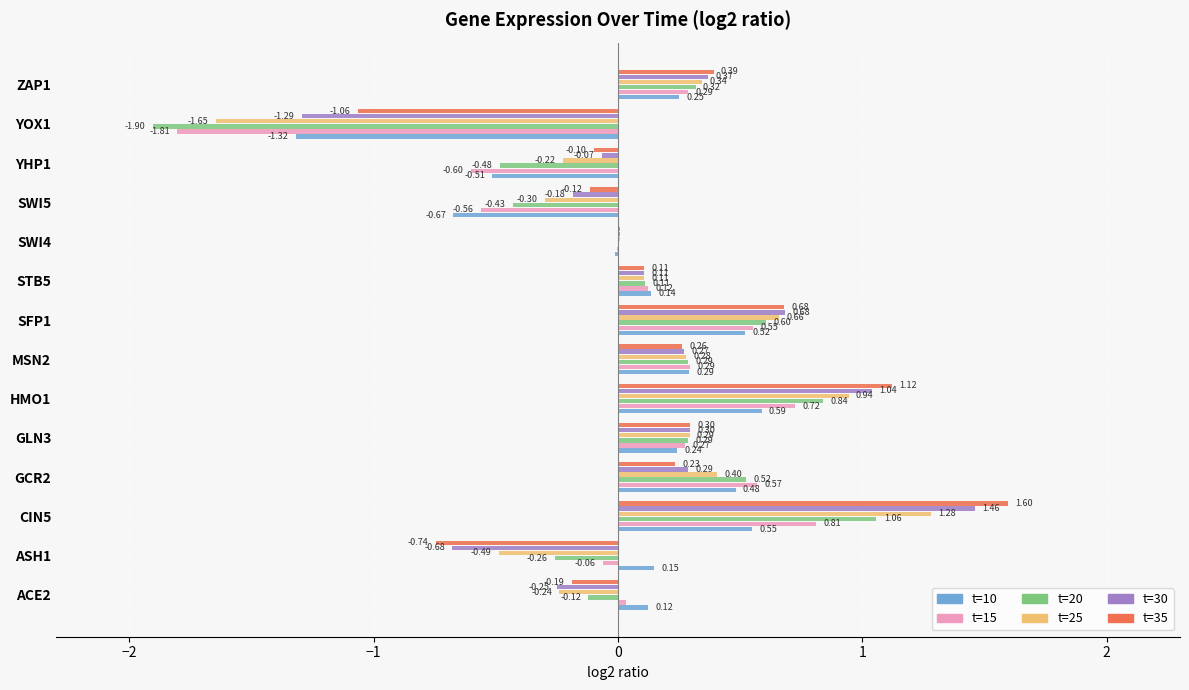

How many positive values does the t=10 series have?

10